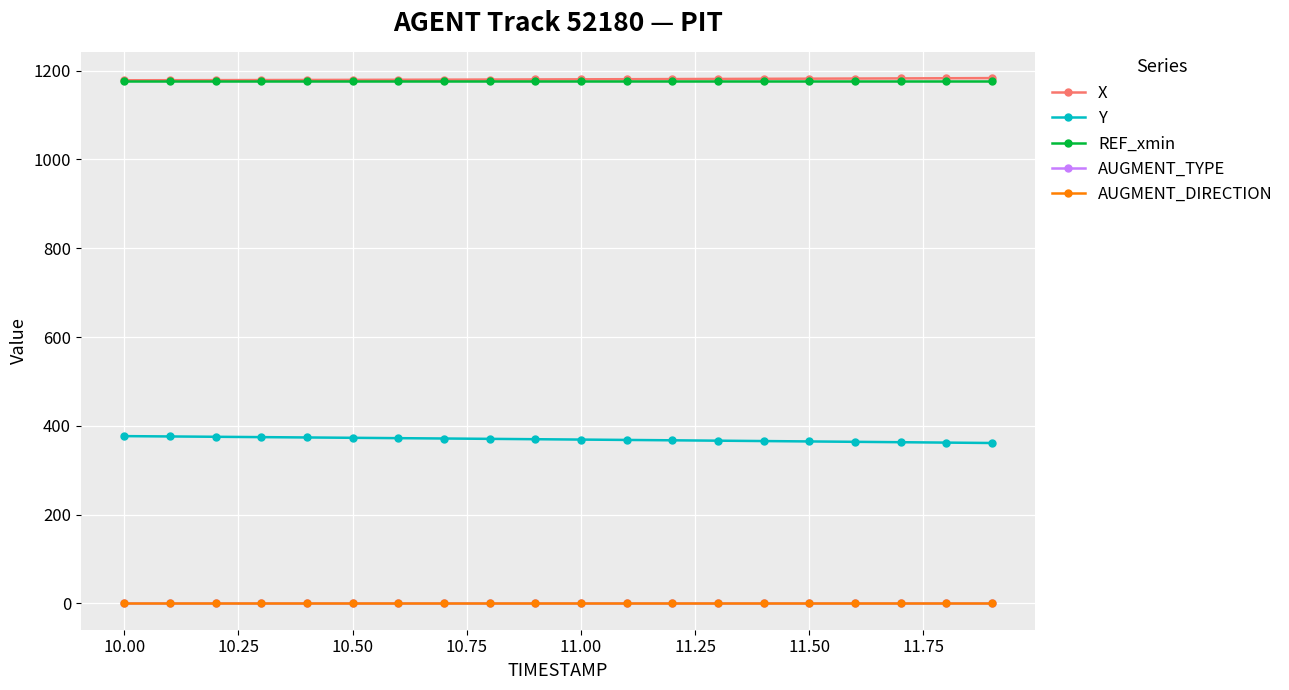

True or false: Y and REF_xmin intersect in this chart.

False